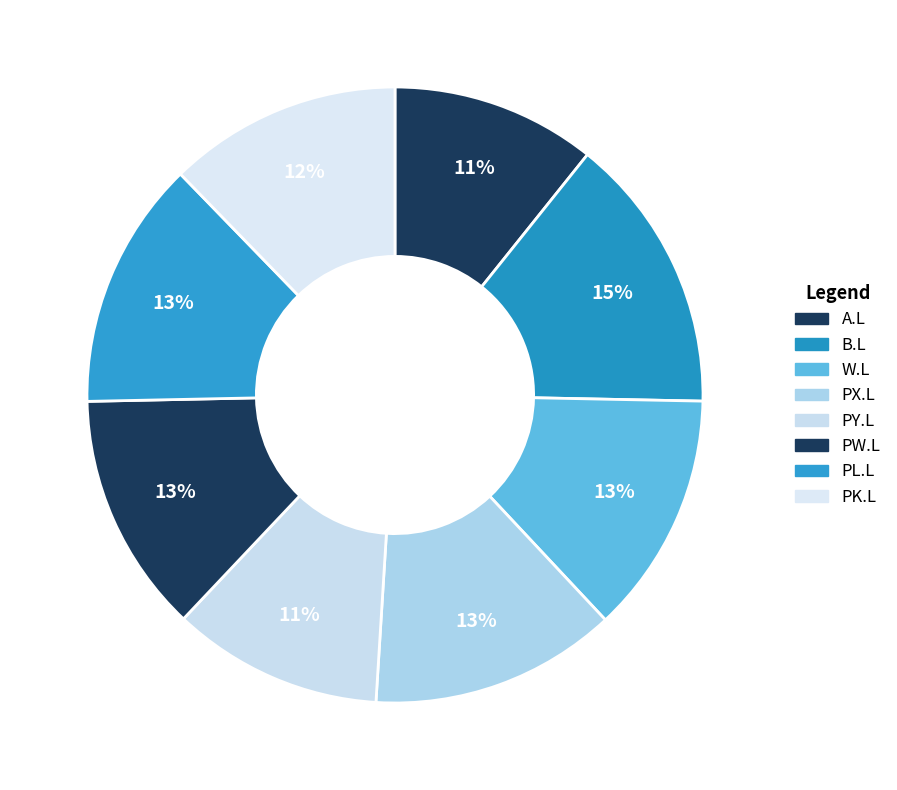

How many segments does this pie chart have?

8